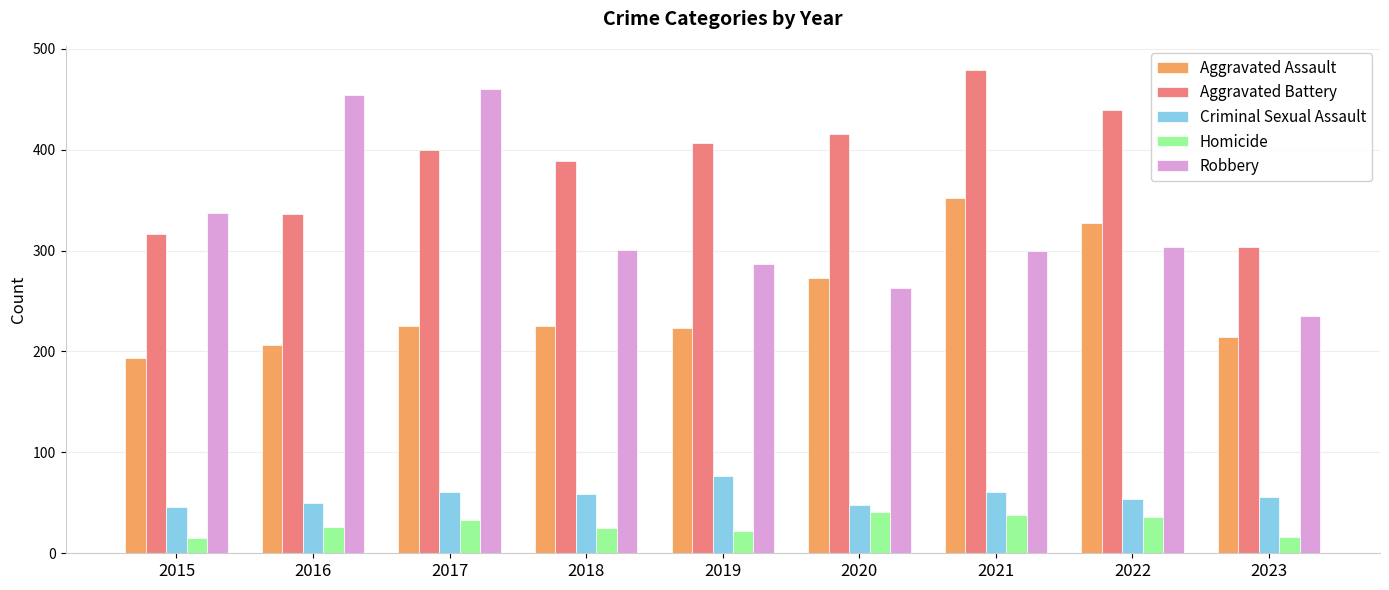

The value of Criminal Sexual Assault at 2020 is 48. True or false?

True